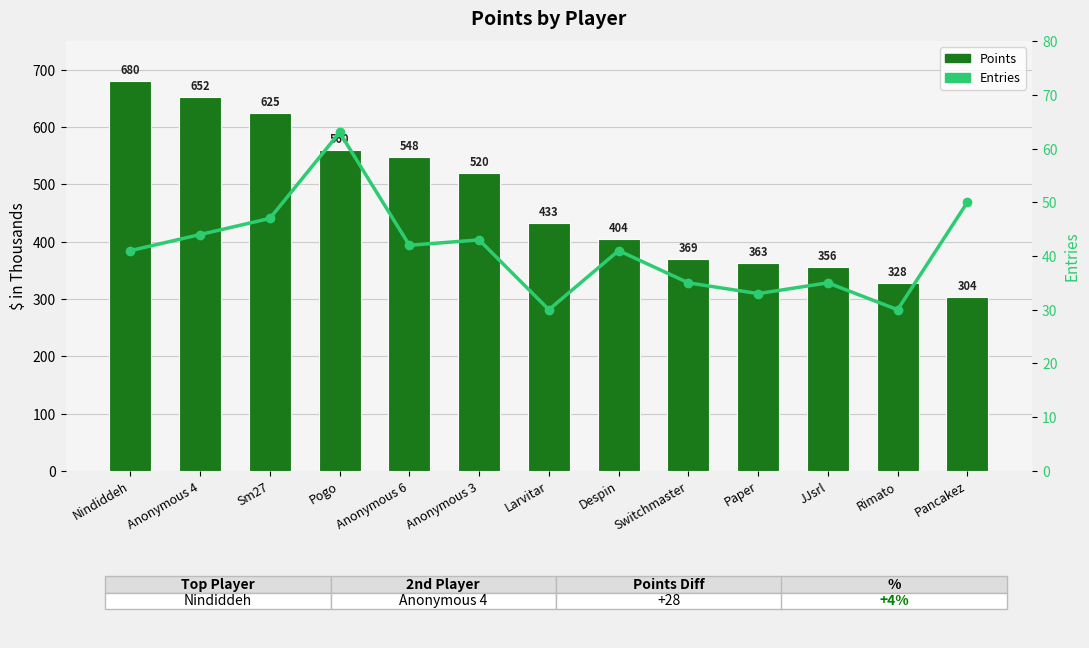

How many data points does each series have?

13